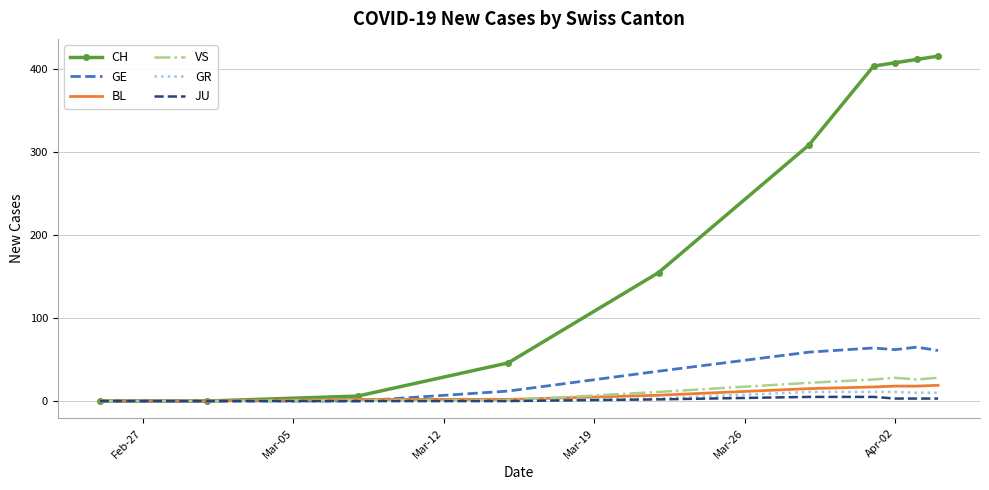

True or false: GE has more than 2 interior local peaks.

False